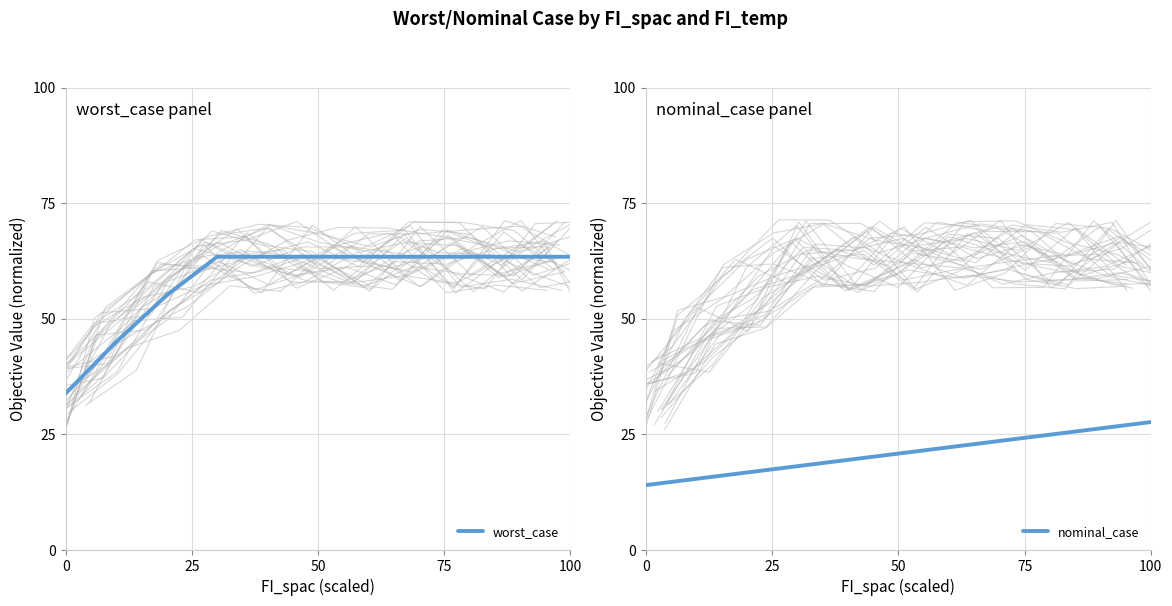

What is the lowest value of the nominal_case series?

13.9